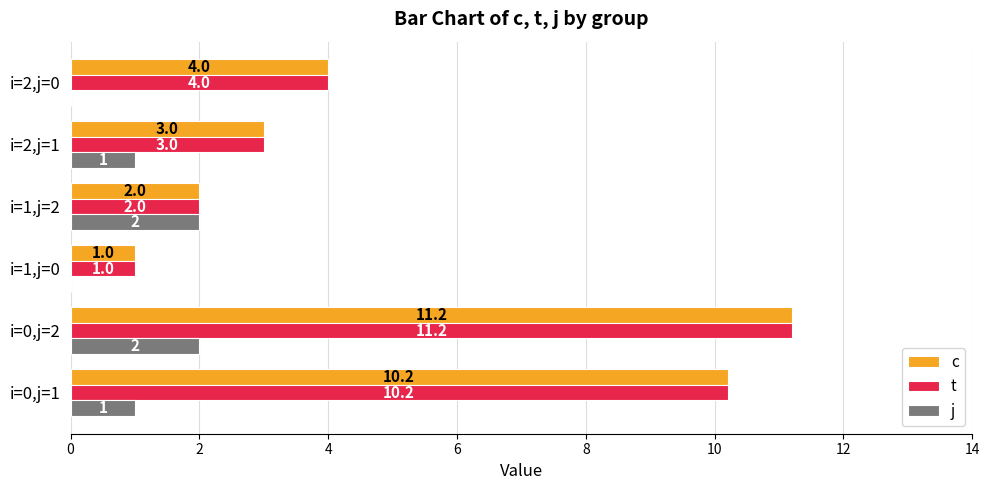

What is the maximum value for j?

2.0